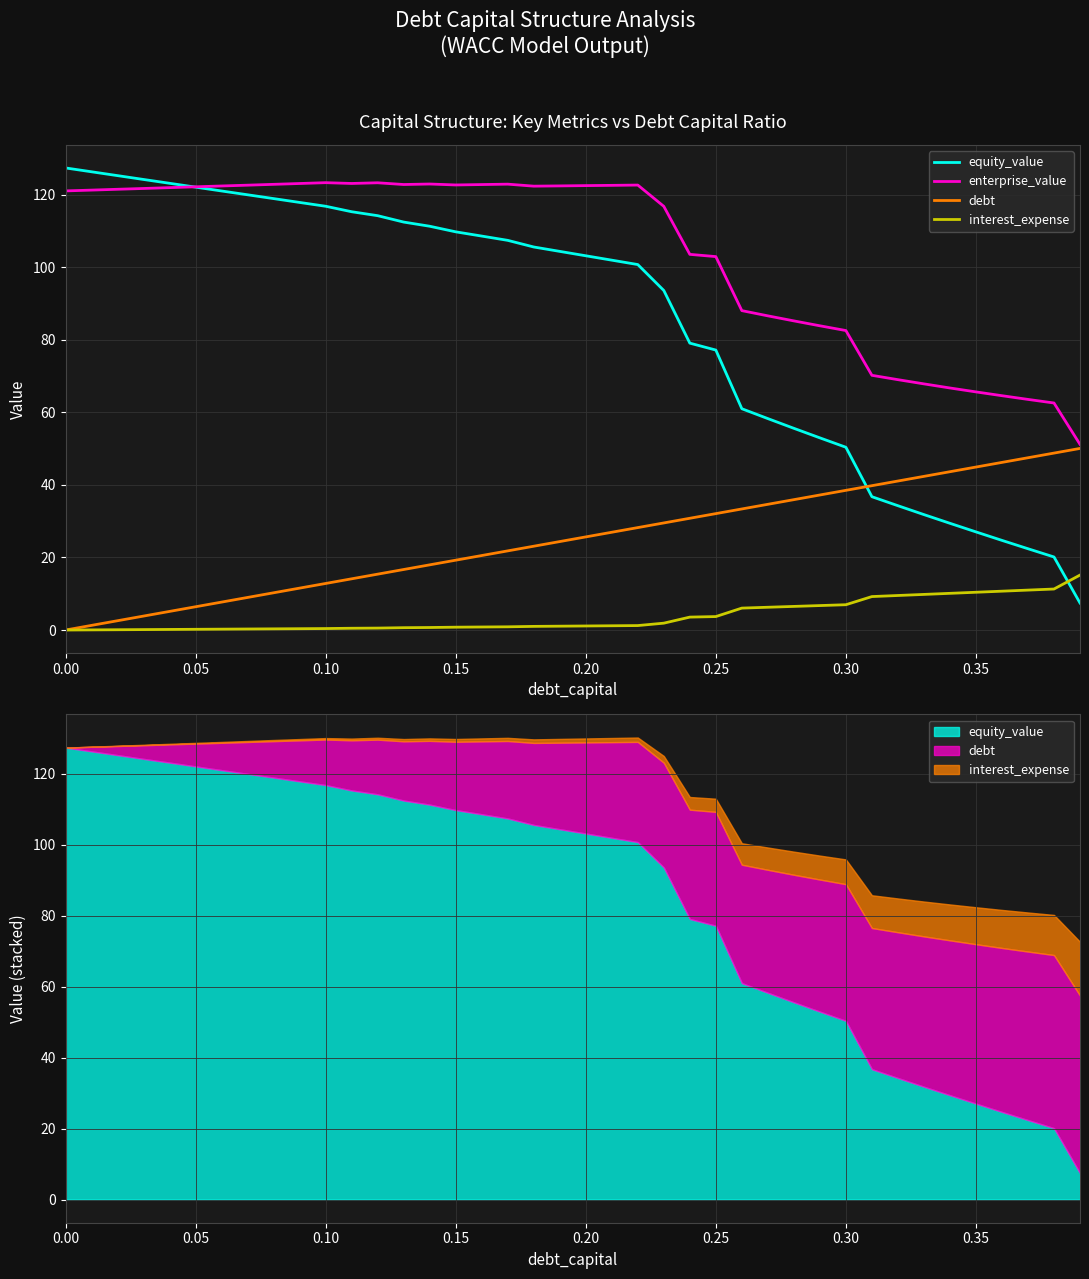

How many values in interest_expense are above zero?

39